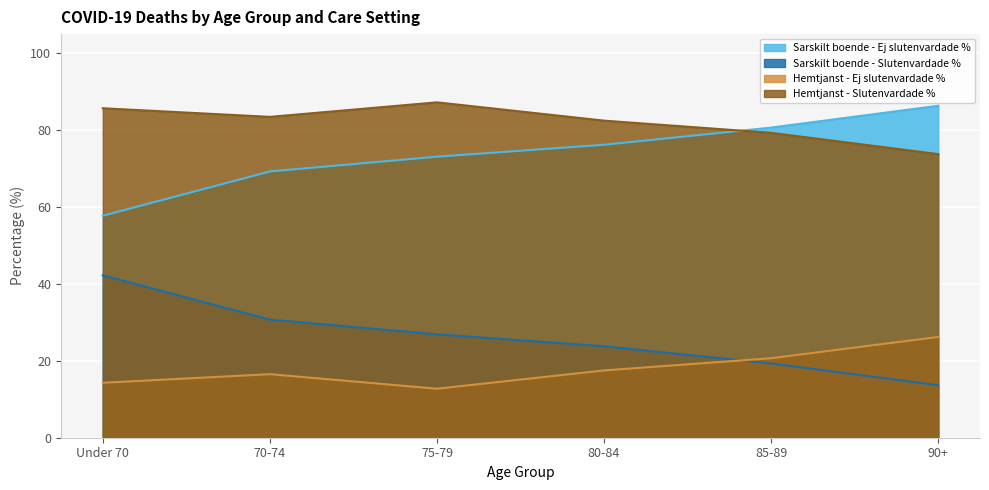

True or false: Sarskilt boende - Slutenvardade % and Sarskilt boende - Ej slutenvardade % intersect in this chart.

False